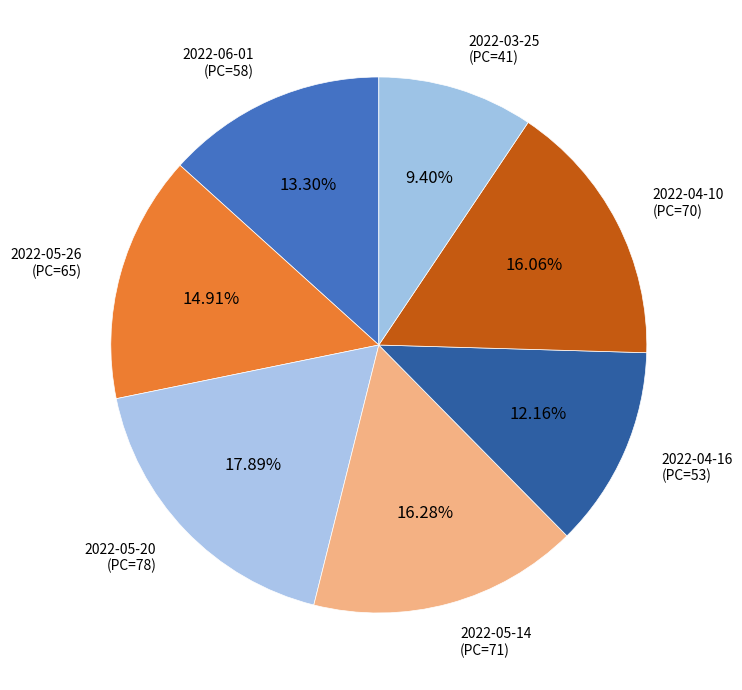

Approximately how many times larger is the value at 2022-05-20 (PC=78) compared to 2022-05-14 (PC=71)?

1.1